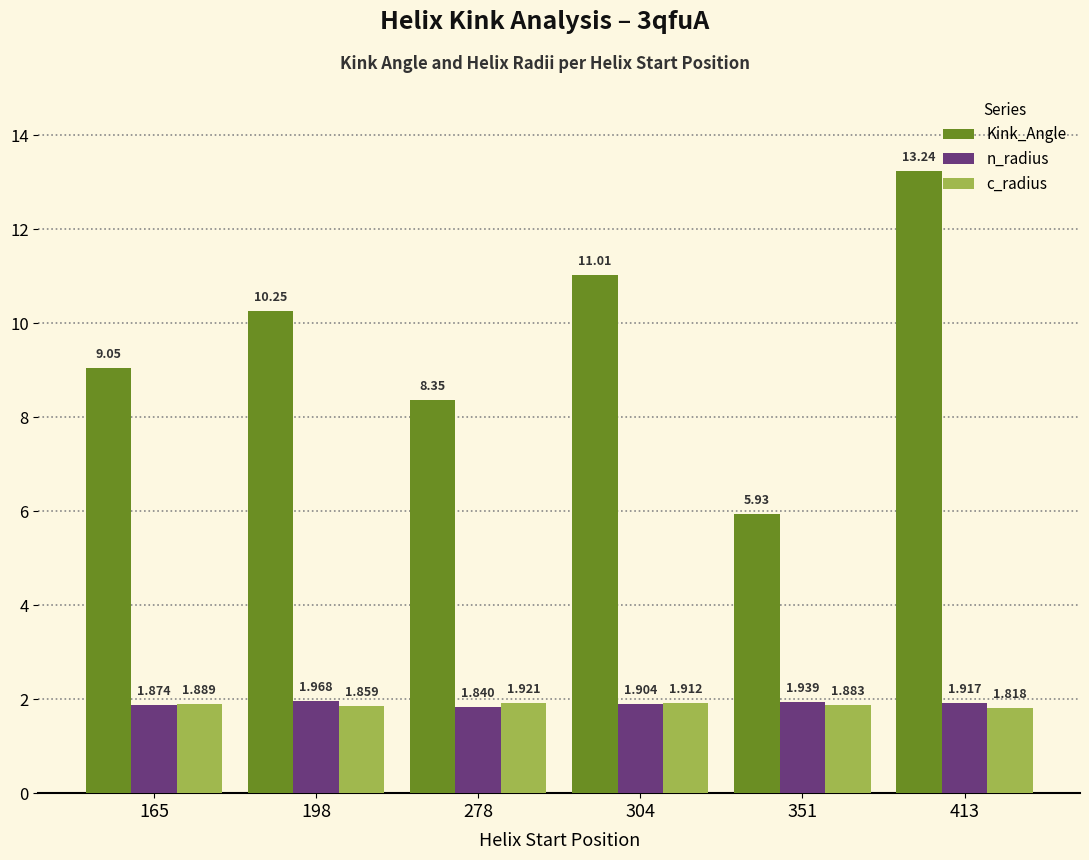

Is the value of n_radius at 351 greater than the value of Kink_Angle at 165?

No